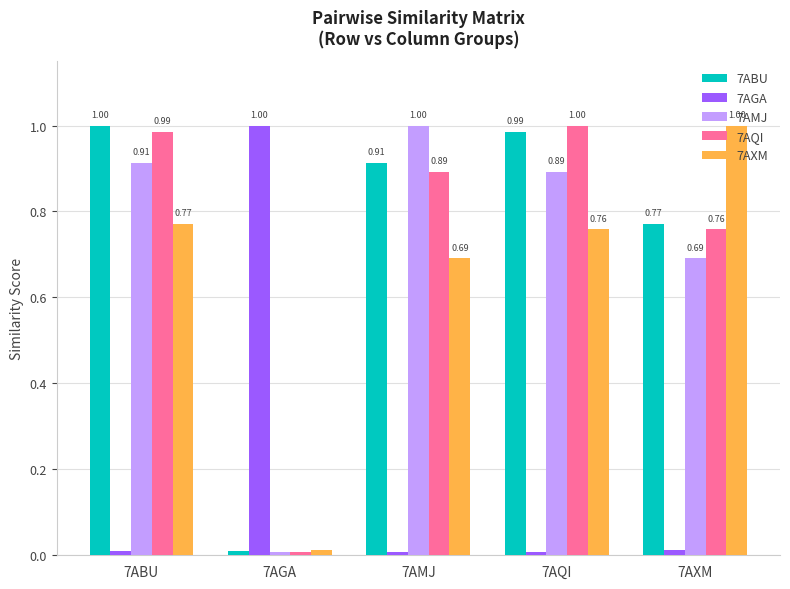

How many distinct data groups are displayed?

5